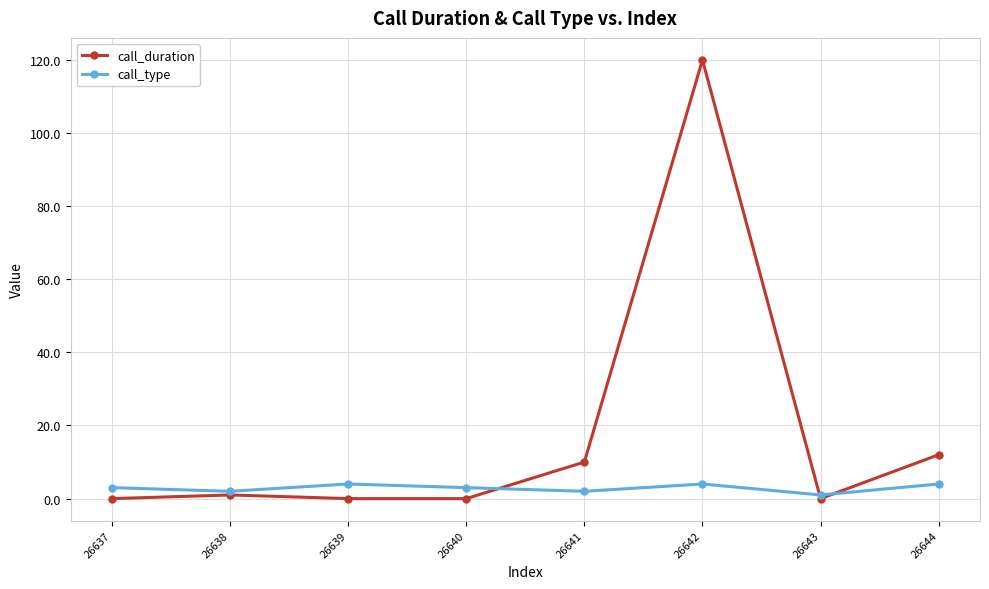

The value of call_type at 26641 is 2. True or false?

True